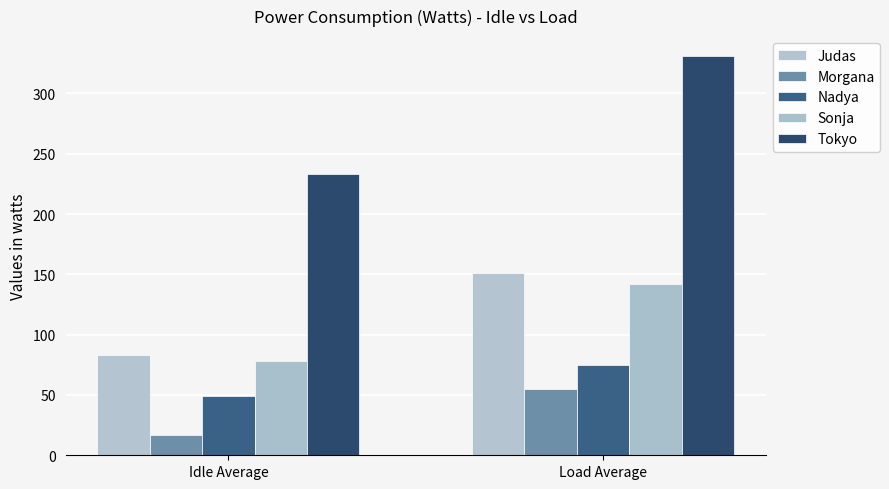

At which label is Tokyo closest to 282?

Idle Average